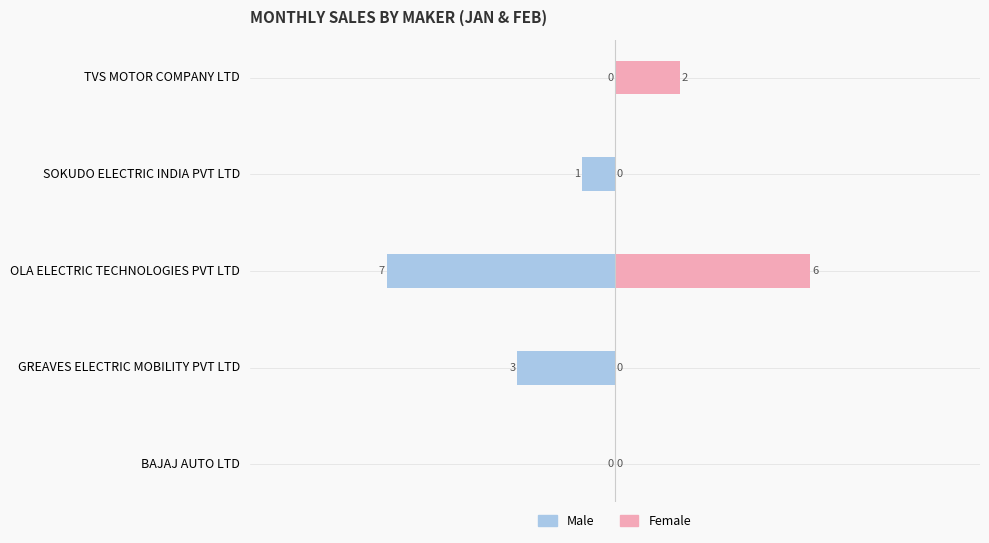

What are all the series names shown in the legend?

Male, Female